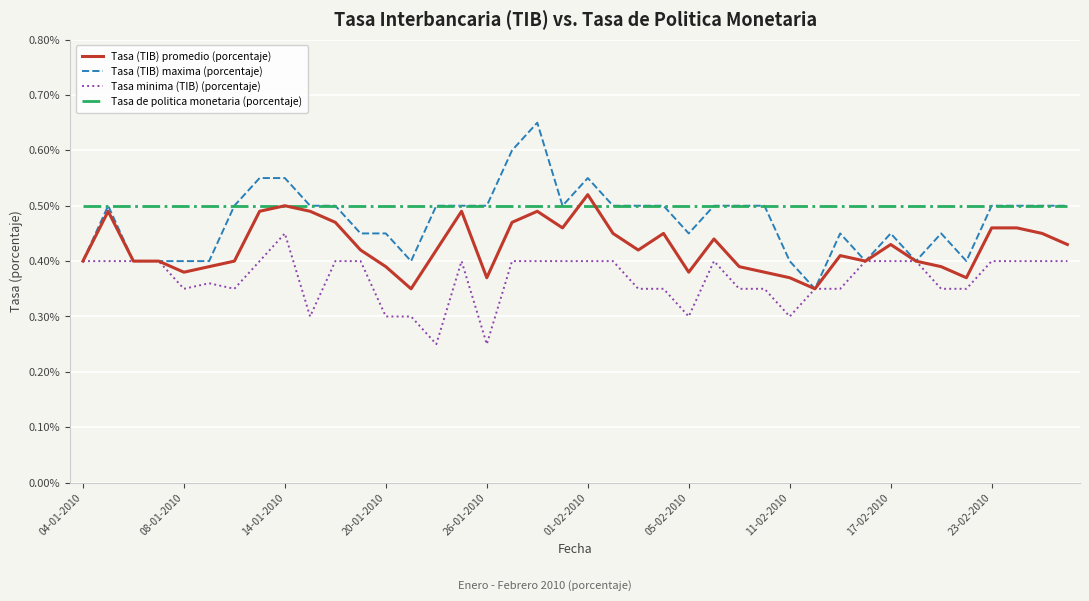

List the series in order of their overall mean, lowest first.

Tasa minima (TIB) (porcentaje), Tasa (TIB) promedio (porcentaje), Tasa (TIB) maxima (porcentaje), Tasa de politica monetaria (porcentaje)